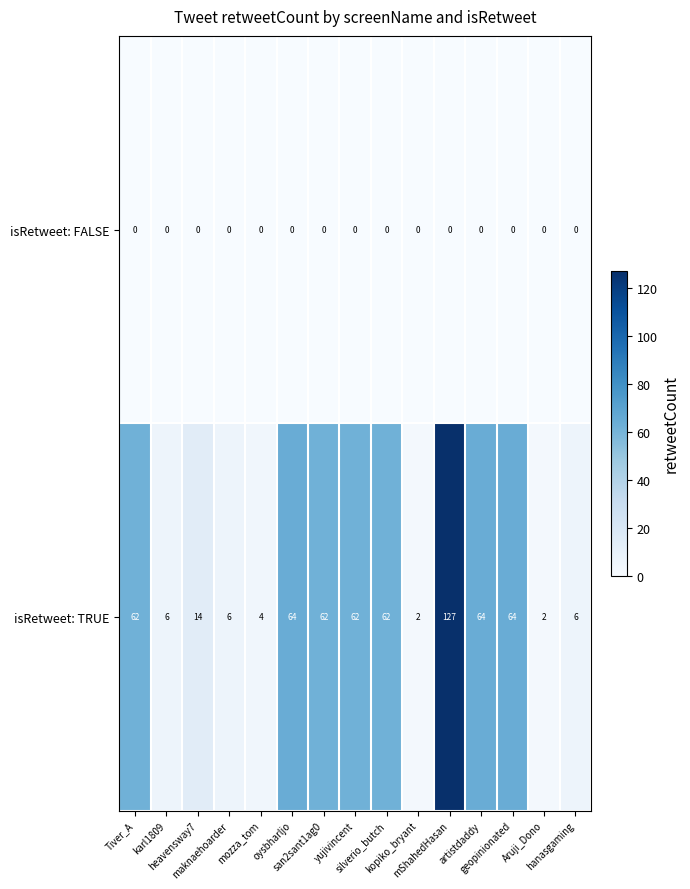

What is the total value across all series at geopinionated?

64